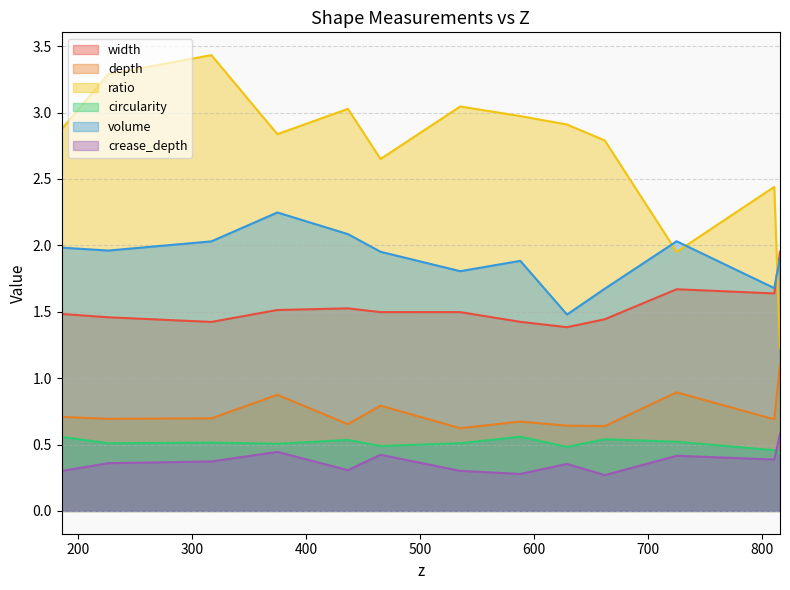

True or false: depth and width cross at least once.

False